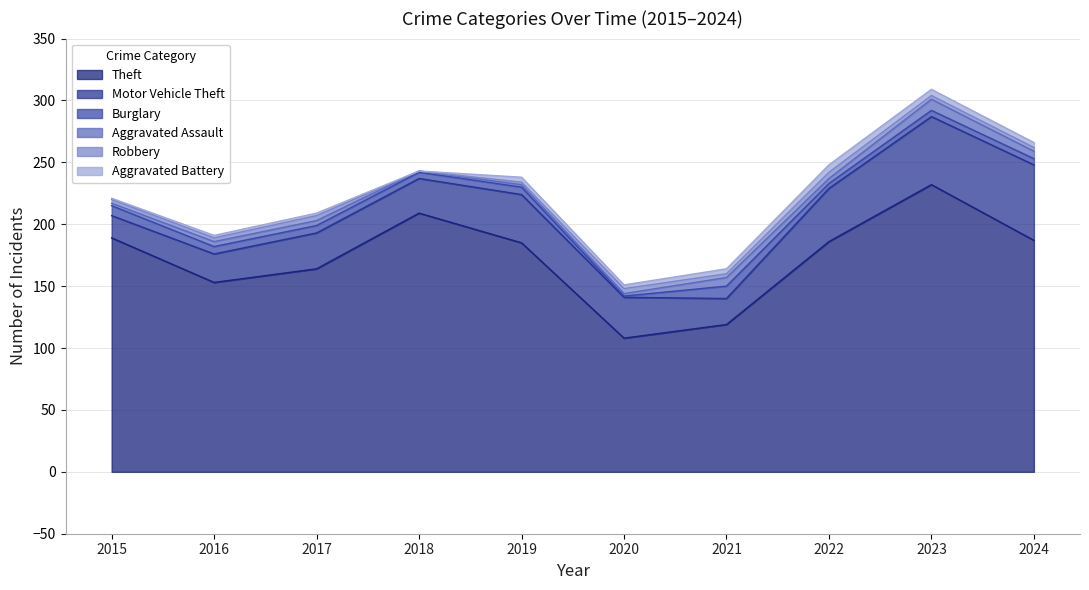

After their last crossing, which series has the higher values: Aggravated Battery or Burglary?

Aggravated Battery